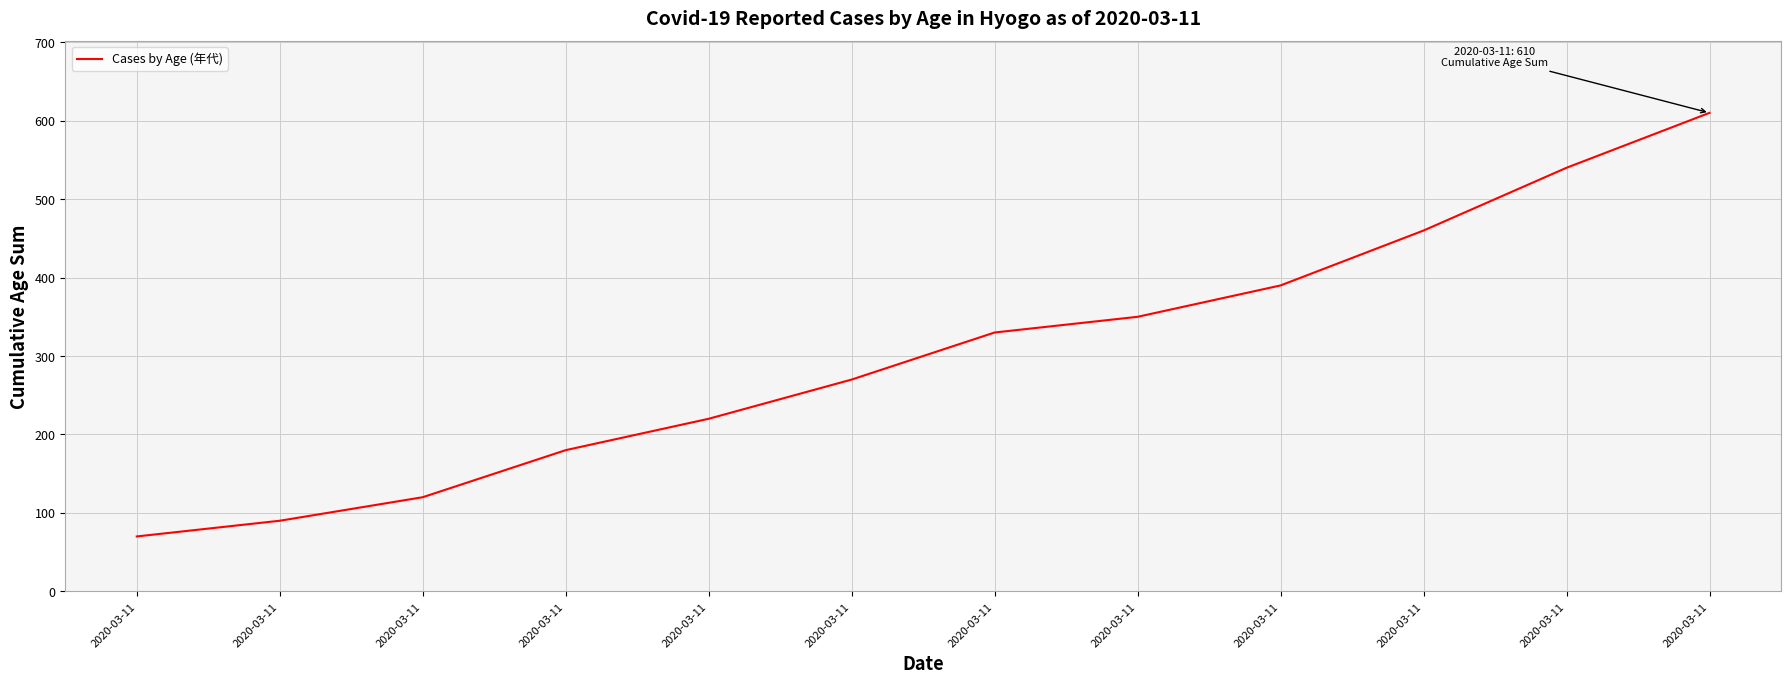

Reading right to left, what are all the values shown in this chart?

2020-03-11=610	2020-03-11=540	2020-03-11=460	2020-03-11=390	2020-03-11=350	2020-03-11=330	2020-03-11=270	2020-03-11=220	2020-03-11=180	2020-03-11=120	2020-03-11=90	2020-03-11=70